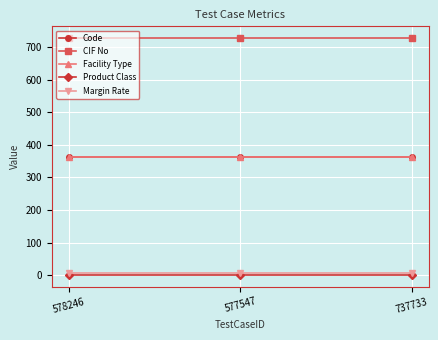

Does the chart have visible grid lines?

Yes